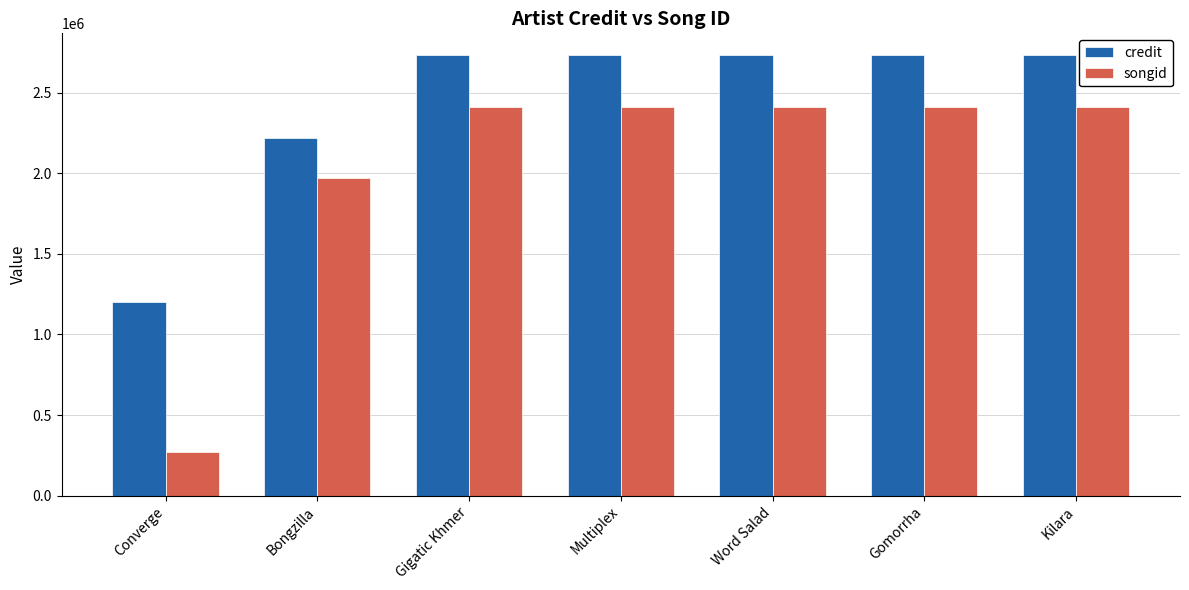

List the series in order of their peak value, highest first.

credit, songid